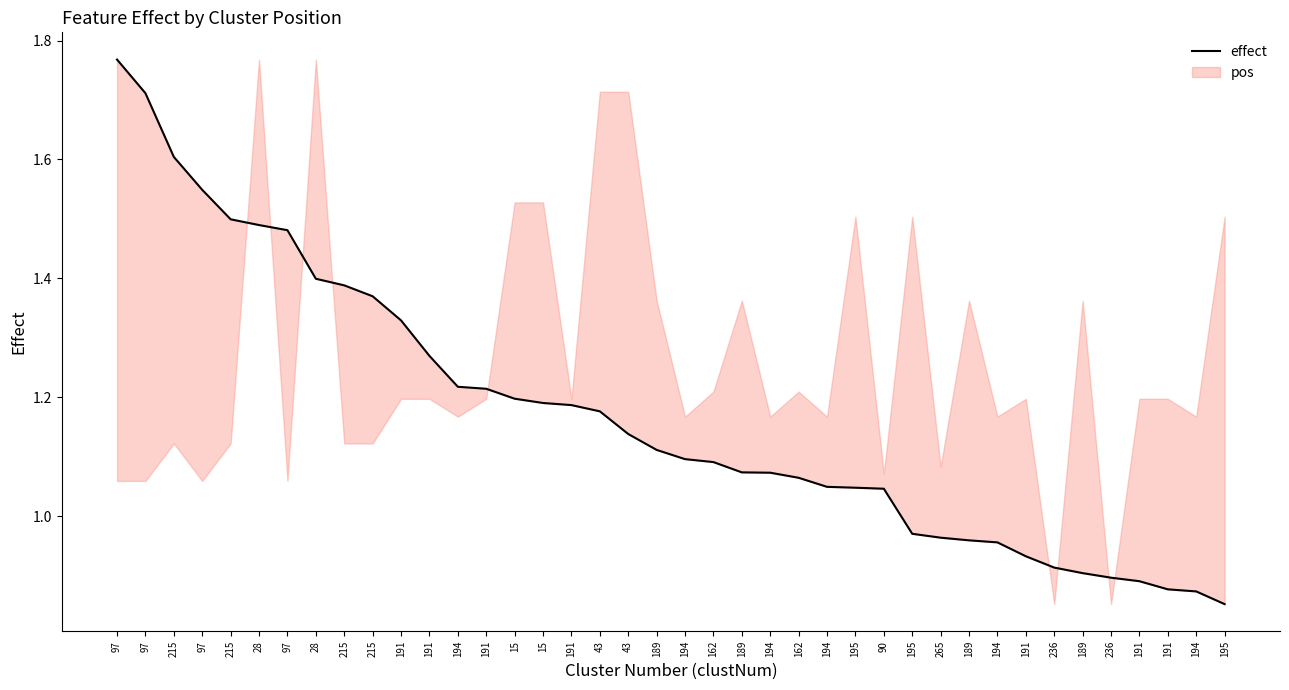

Count the number of values greater than 1.

28